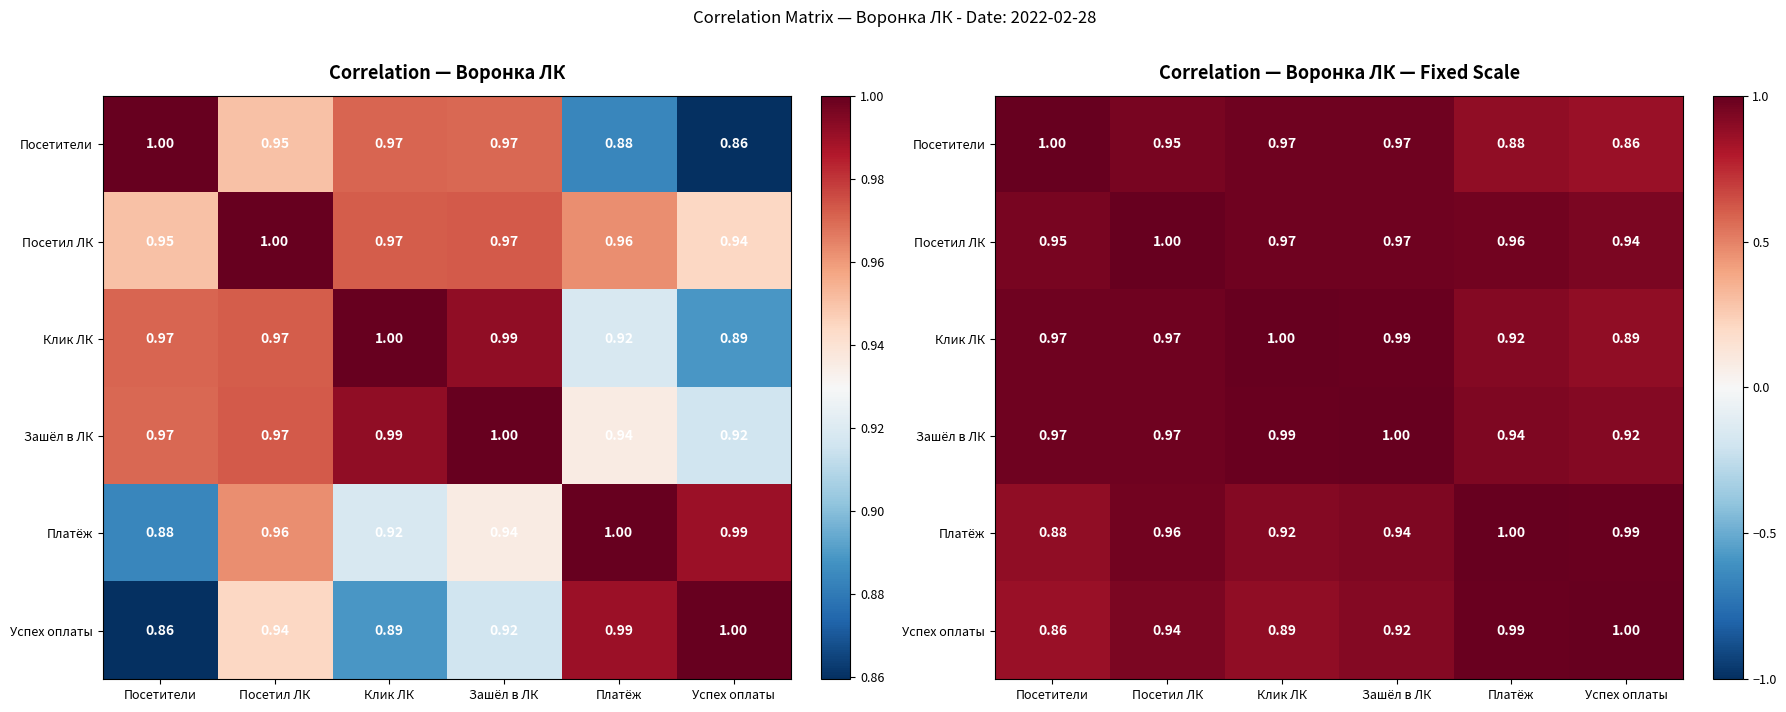

The value of Зашёл в ЛК at Успех оплаты is 0.9. True or false?

True